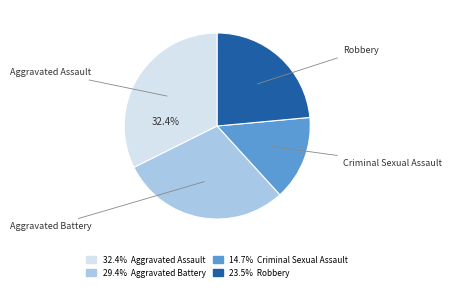

Does Robbery represent more than half of the total?

No